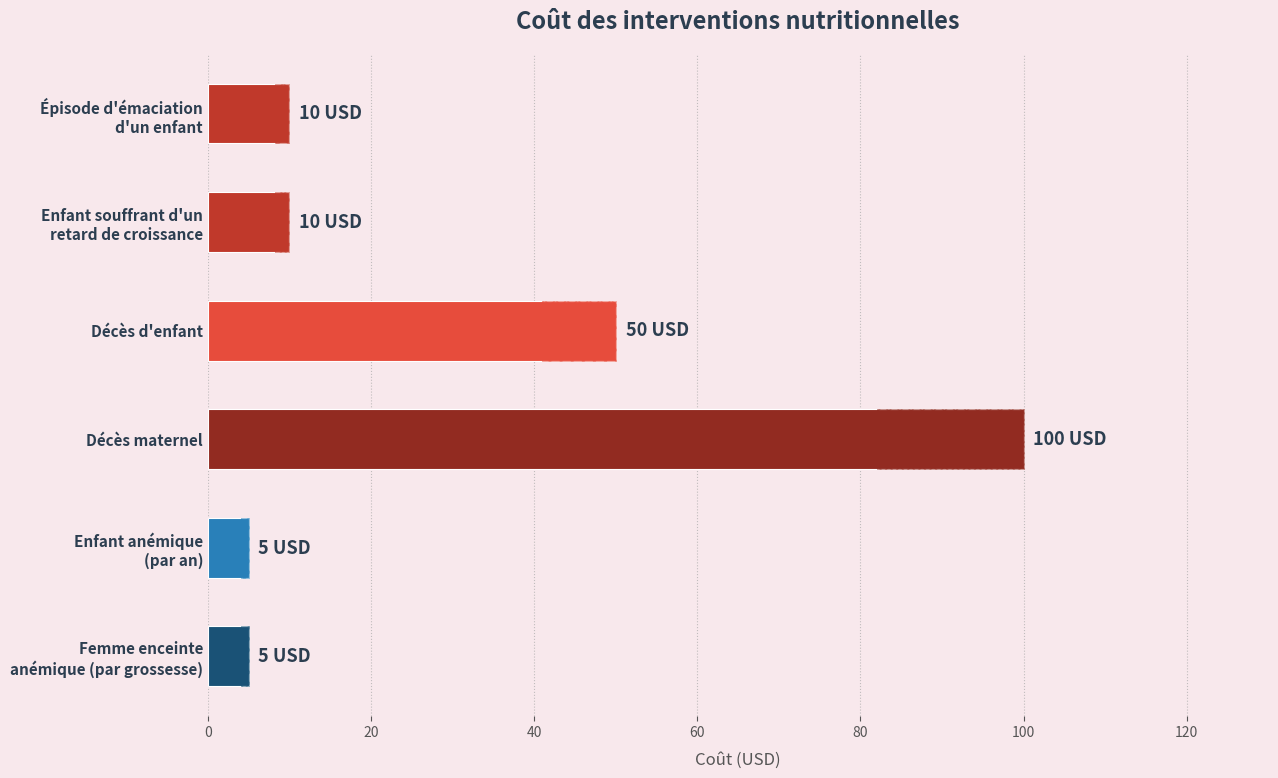

Reading left to right, extract all data points from this chart.

10	10	50	100	5	5